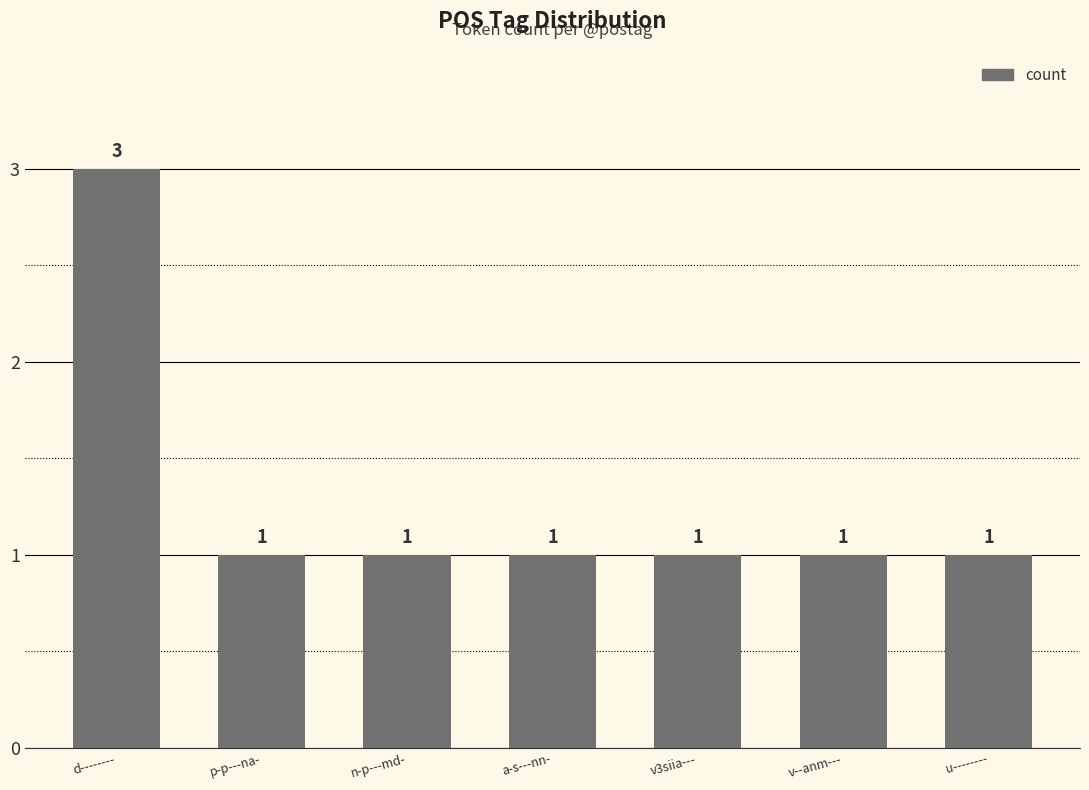

What is the ratio of the value at v3siia--- to the value at v--anm---?

1.0